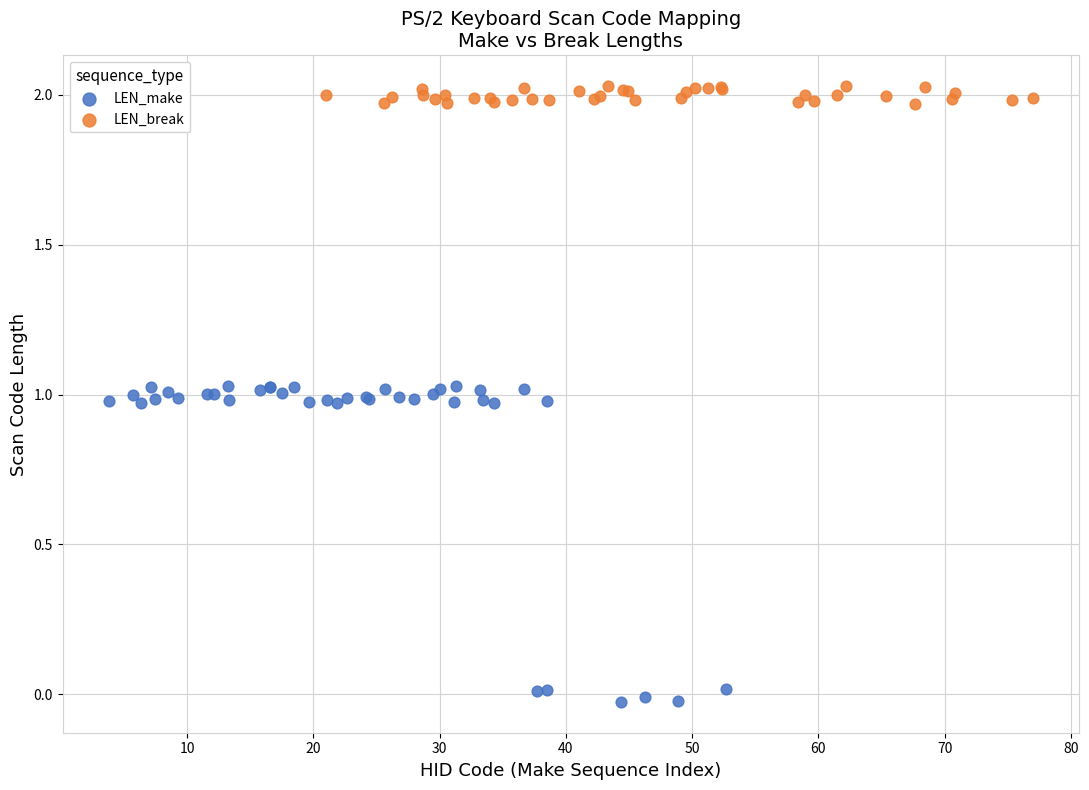

Which series contains the lowest Y value?

LEN_make